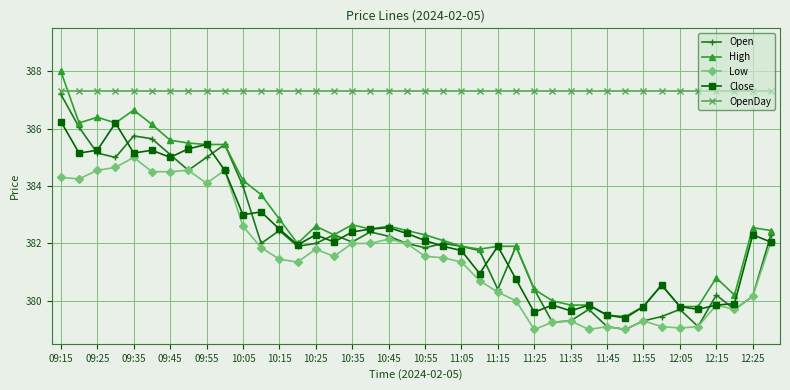

What is the greatest value displayed?

388.0